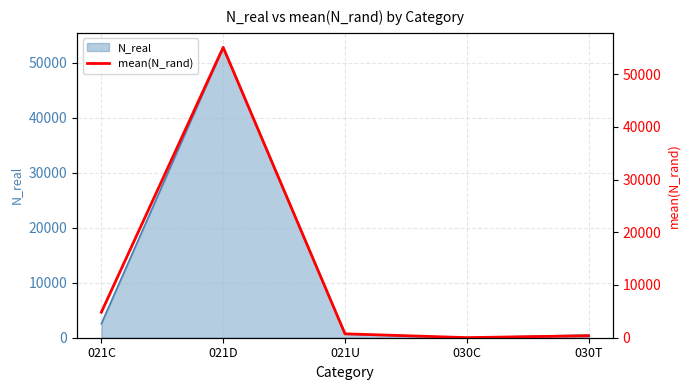

Where is N_real nearest to the value 26384?

021C